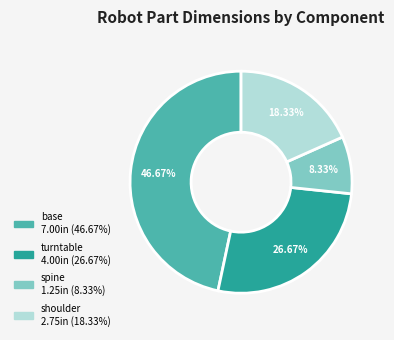

Is there a majority slice in this chart?

No